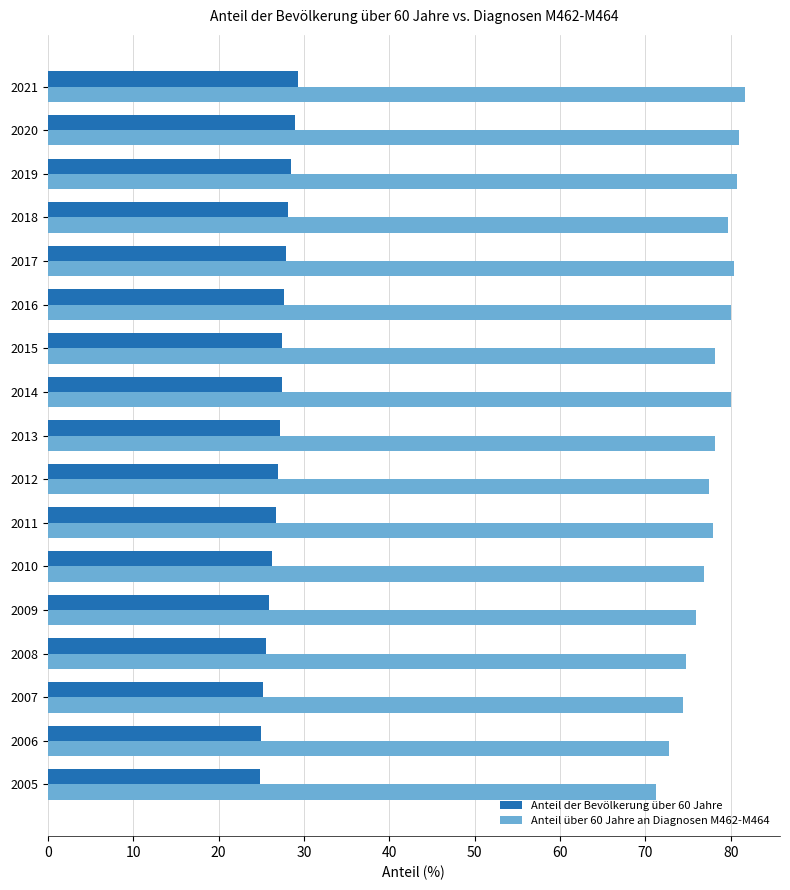

At which label is Anteil über 60 Jahre an Diagnosen M462-M464 closest to 76?

2009